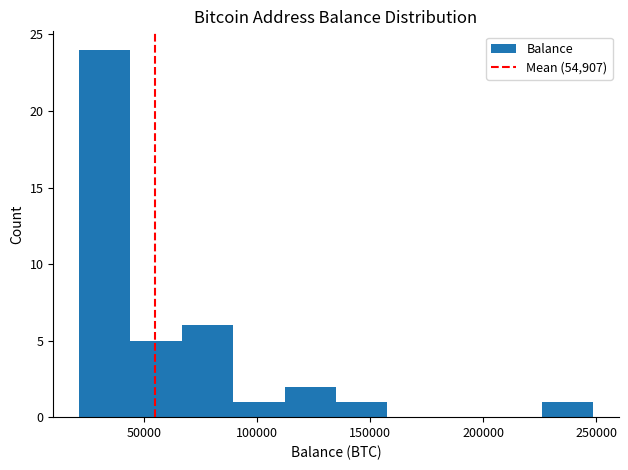

How tall is the bar that spans 45000 to 65000 on the x-axis? Neither the bar edges nor the heights are printed on the chart, so give them approximately, as read against the axes.

5